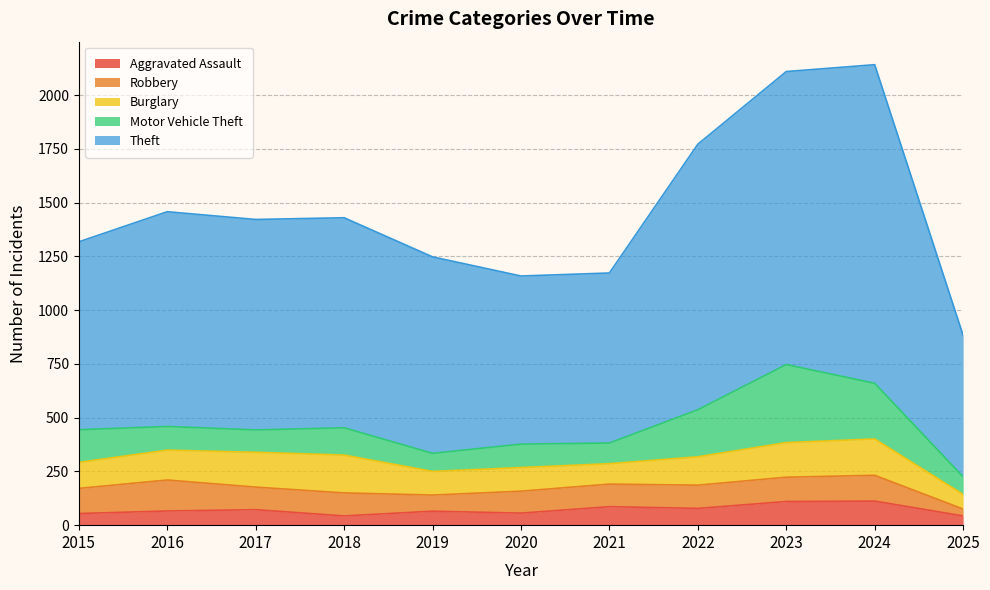

Which series changed the most between 2015 and 2024?

Theft